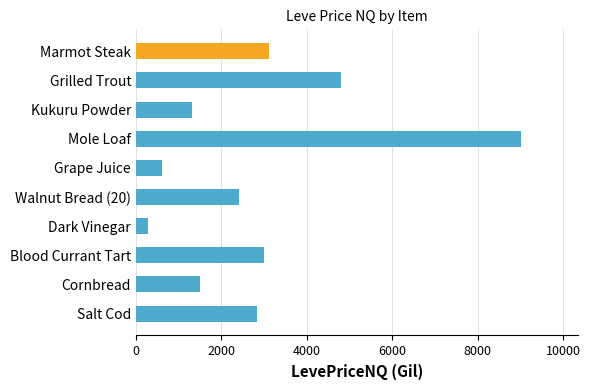

Where is the data nearest to the value 4637?

Grilled Trout